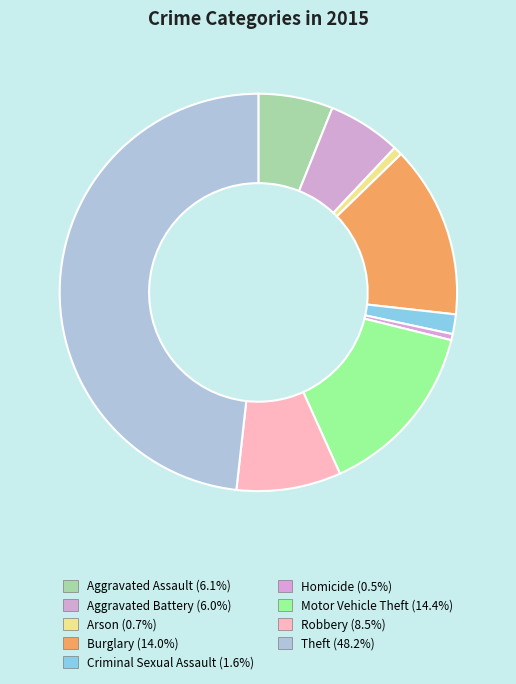

To the nearest percent, what portion does Robbery represent?

8%